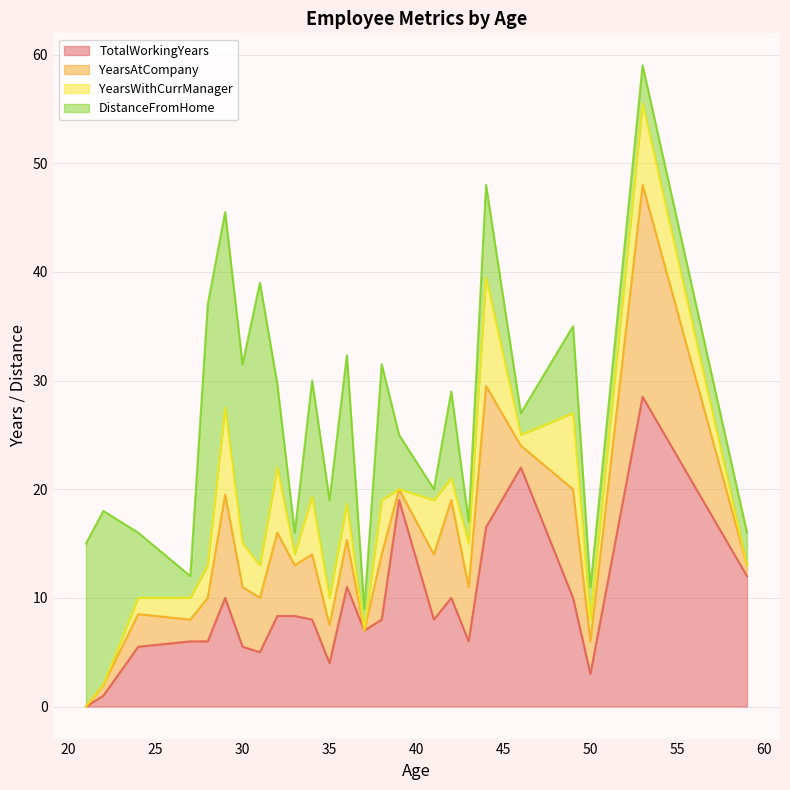

Which series has the widest spread of values?

TotalWorkingYears